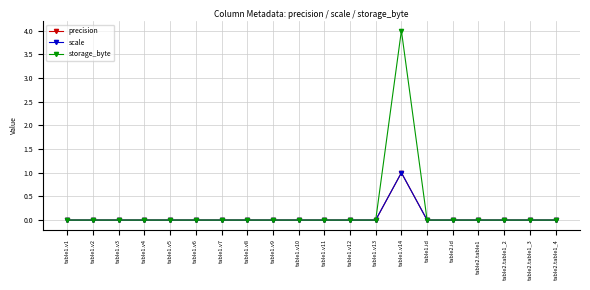

Rank the series by their maximum value, from lowest to highest.

precision, scale, storage_byte